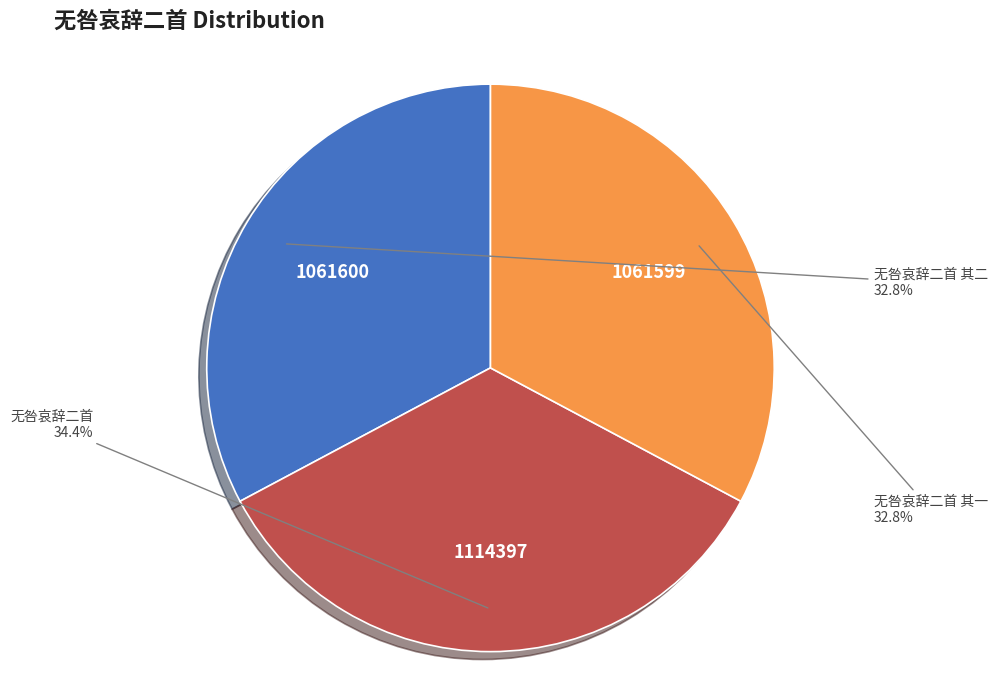

Does any single category account for the majority?

No